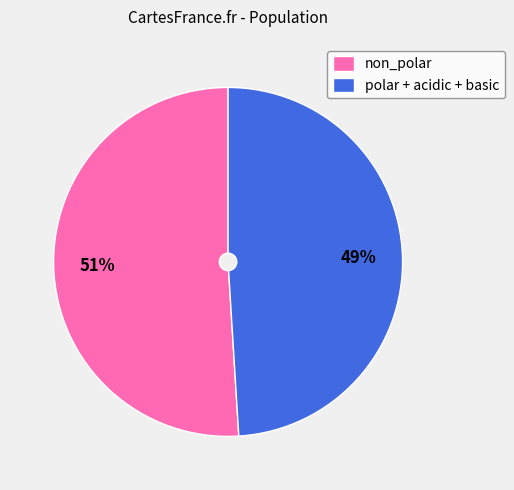

Combined, do polar + acidic + basic and non_polar account for over 50%?

Yes